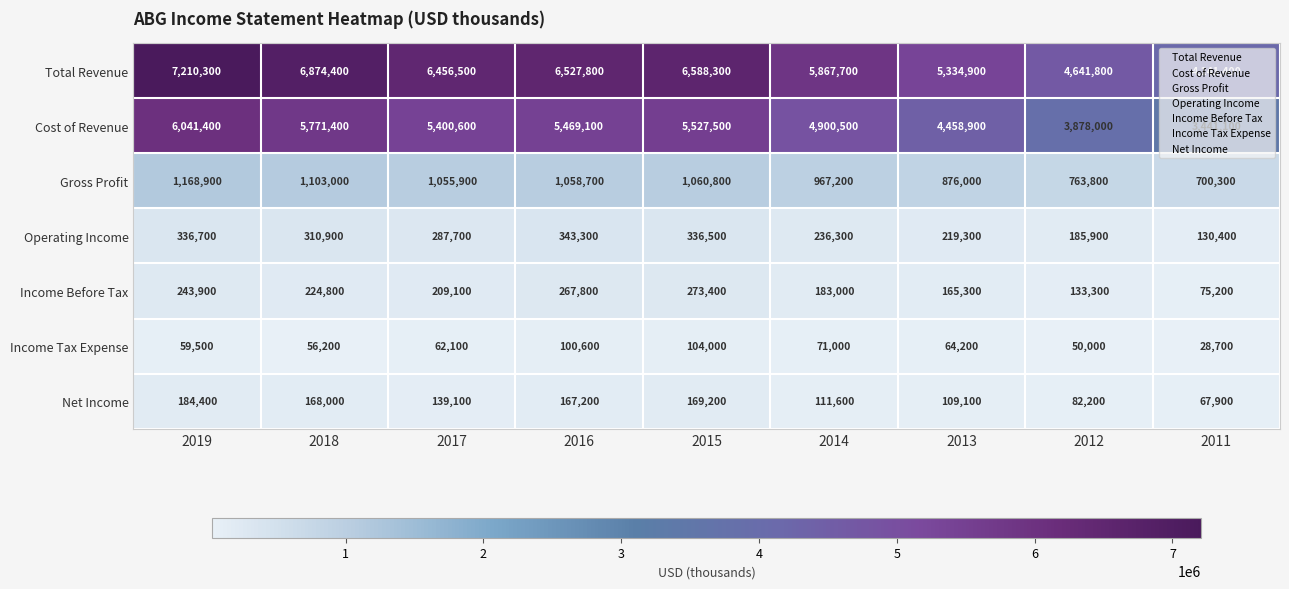

What is the highest value of the Operating Income series?

343300